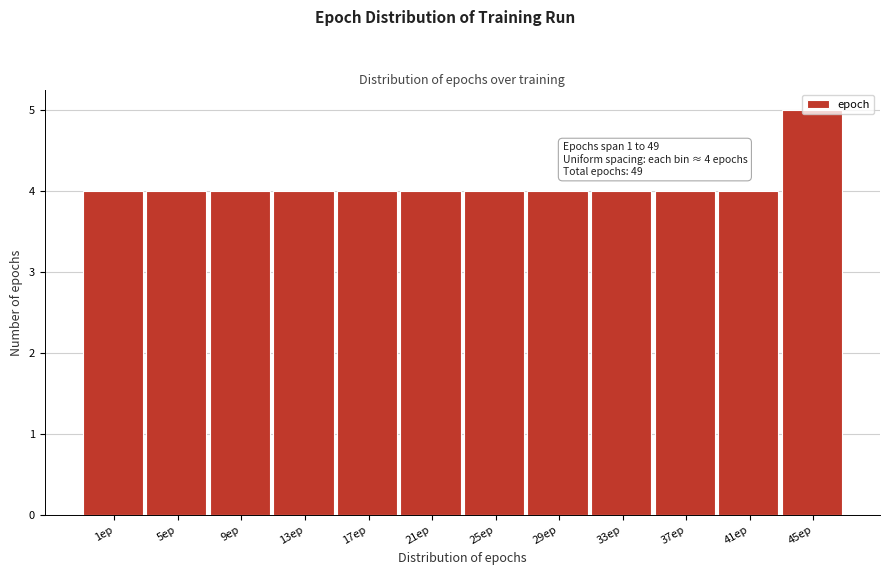

What is the ratio of the value at 41ep to the value at 13ep?

1.0